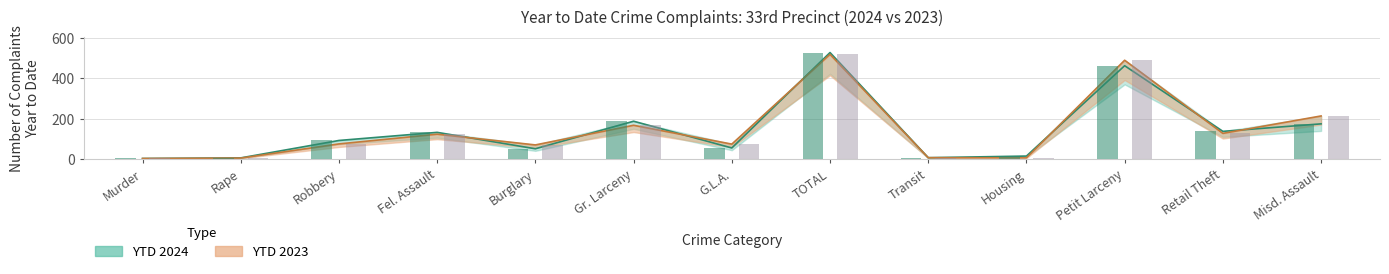

How many bars are there in each group?

2